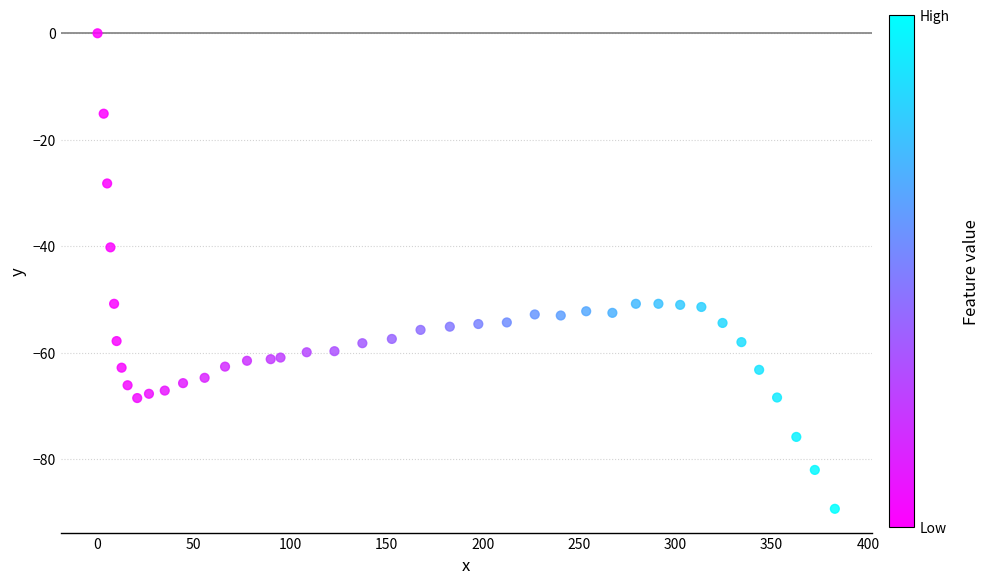

What Y value in the scatter plot is closest to -44?

-40.2